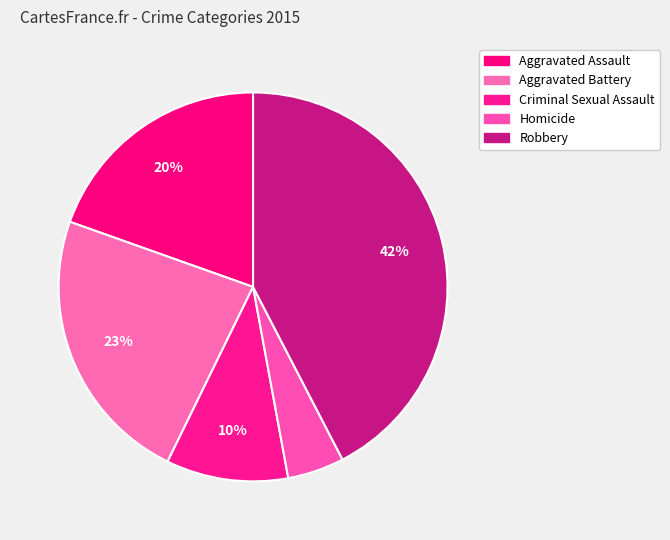

Count the number of slices in the pie.

5